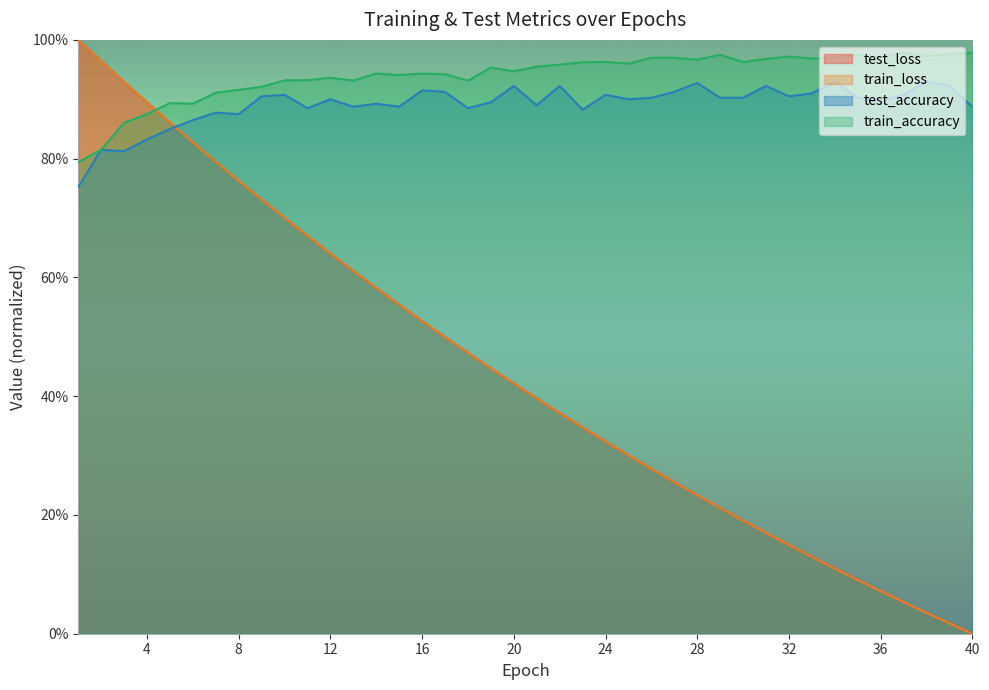

What is the highest value of the test_accuracy series?

0.9